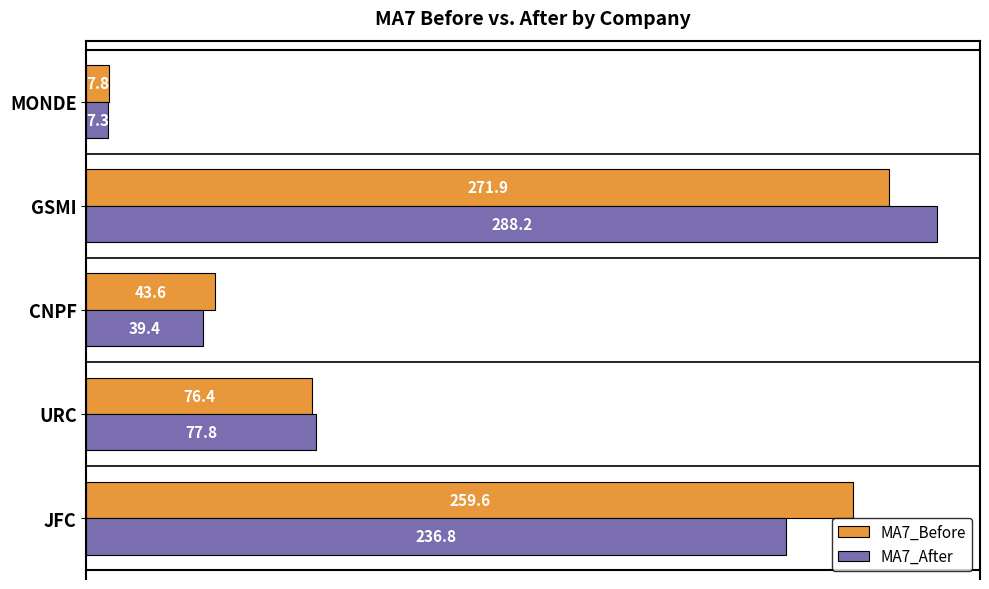

True or false: MA7_After has a value of 49.1 at URC.

False